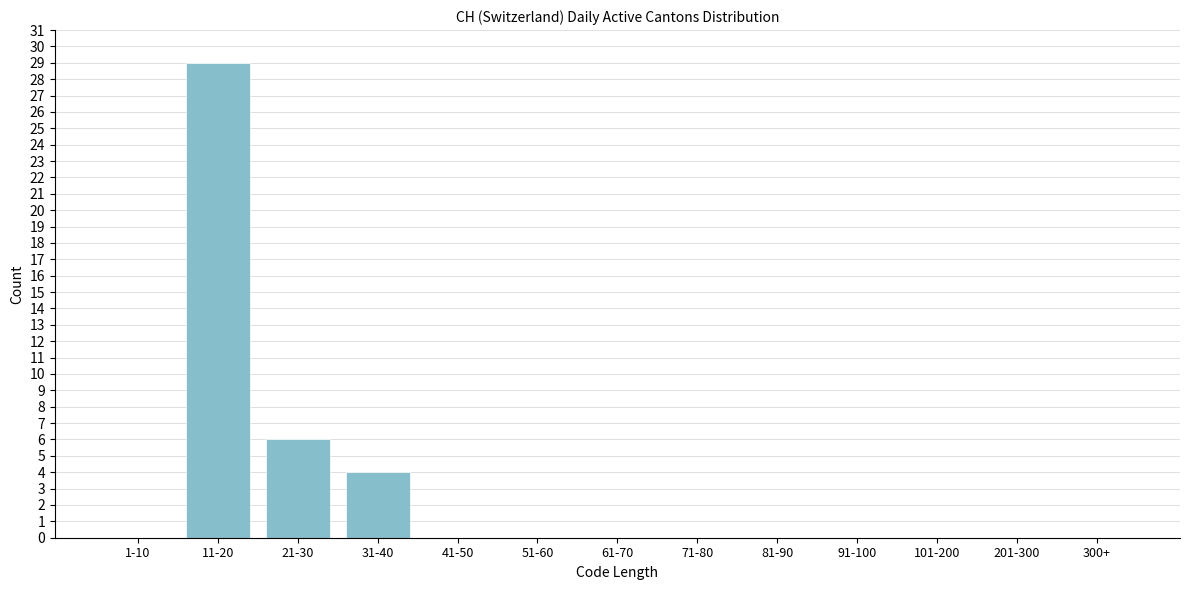

Reading left to right, list all the values displayed in this chart.

1-10=0	11-20=29	21-30=6	31-40=4	41-50=0	51-60=0	61-70=0	71-80=0	81-90=0	91-100=0	101-200=0	201-300=0	300+=0